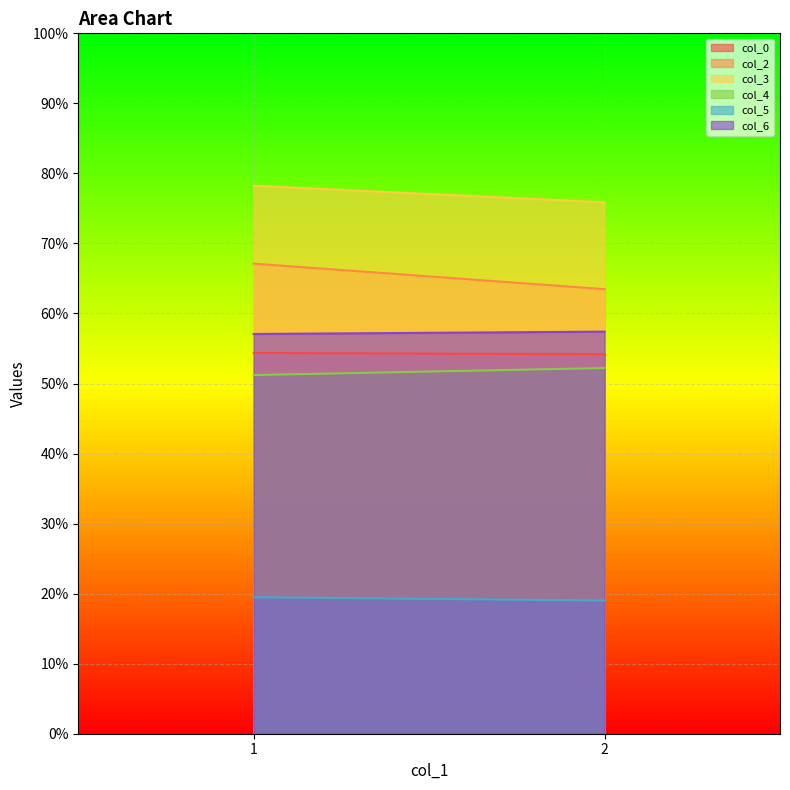

Is it true that col_6 equals 57.1 at 1?

True